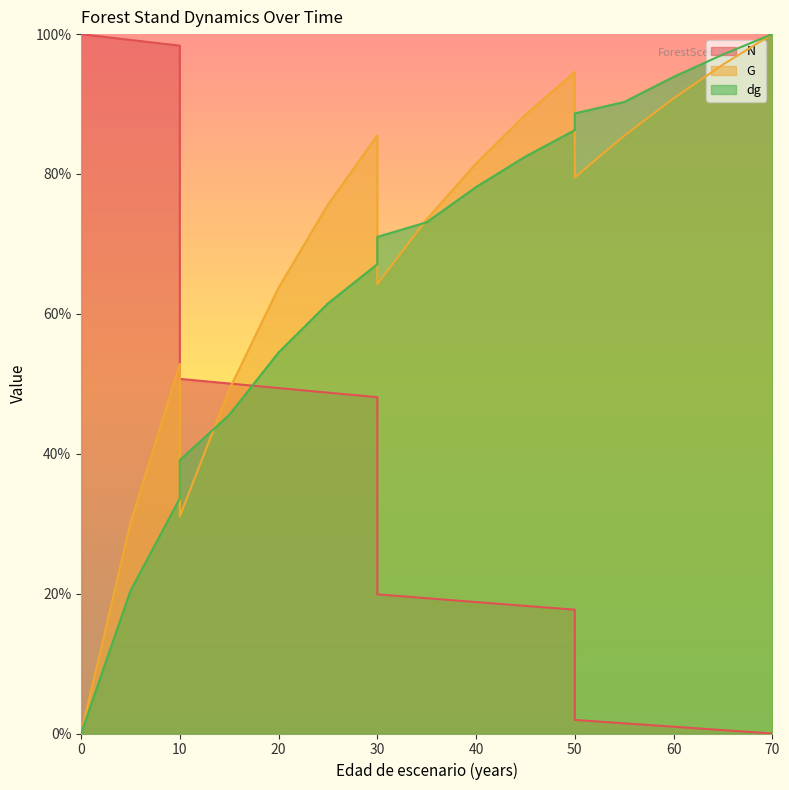

What is the maximum value shown in the chart?

100.0